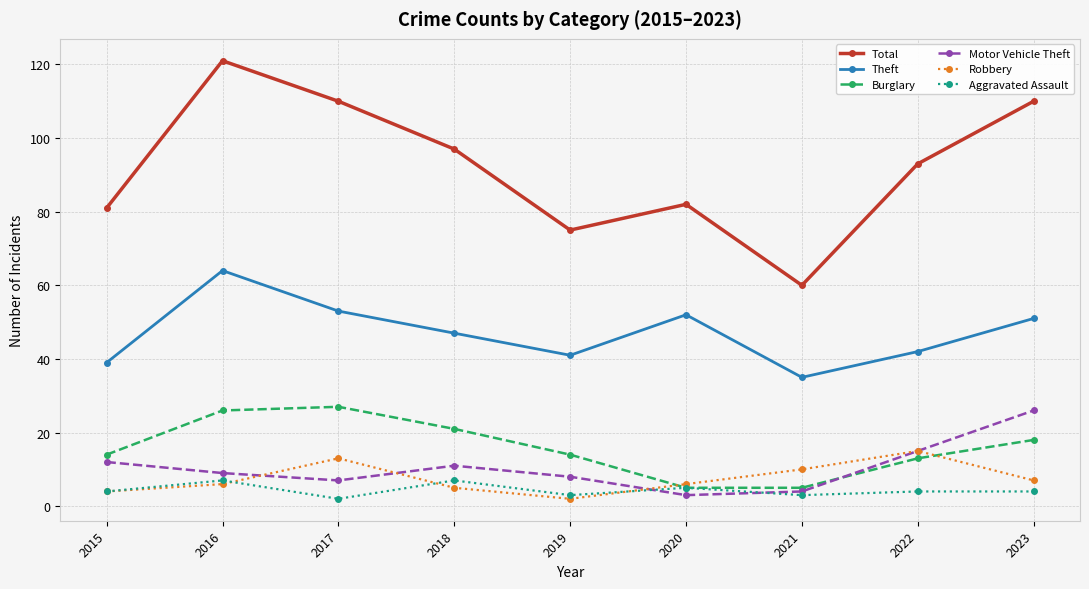

What is the highest value of the Burglary series?

27